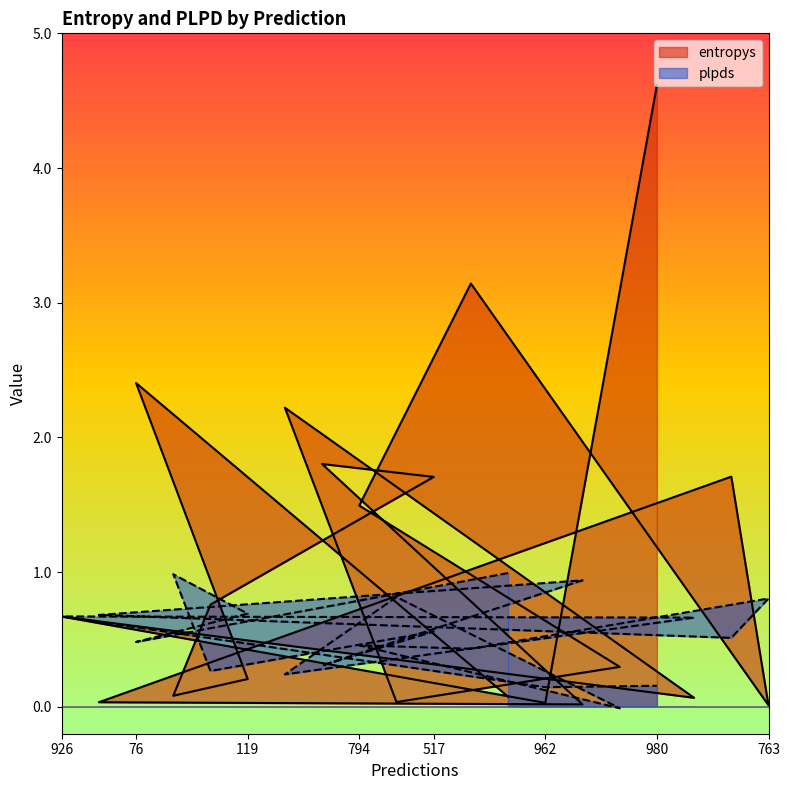

Reading left to right, extract all data points from this chart.

entropys: 0.7	0.0	2.4	0.1	0.8	0.2	2.2	1.8	1.5	0.0	1.7	3.1	0.1	0.0	0.0	0.3	4.6	0.1	1.7	0.0
plpds: 0.7	0.7	0.5	1.0	0.3	0.7	0.2	0.3	0.5	0.8	0.6	0.4	1.0	0.1	0.9	-0.0	0.2	0.7	0.5	0.8